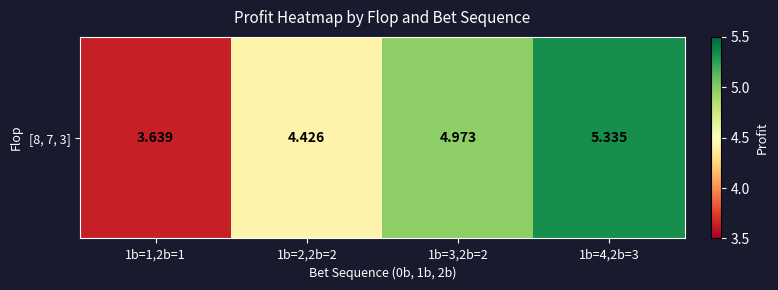

Rank the categories by value from highest to lowest.

1b=4,2b=3, 1b=3,2b=2, 1b=2,2b=2, 1b=1,2b=1